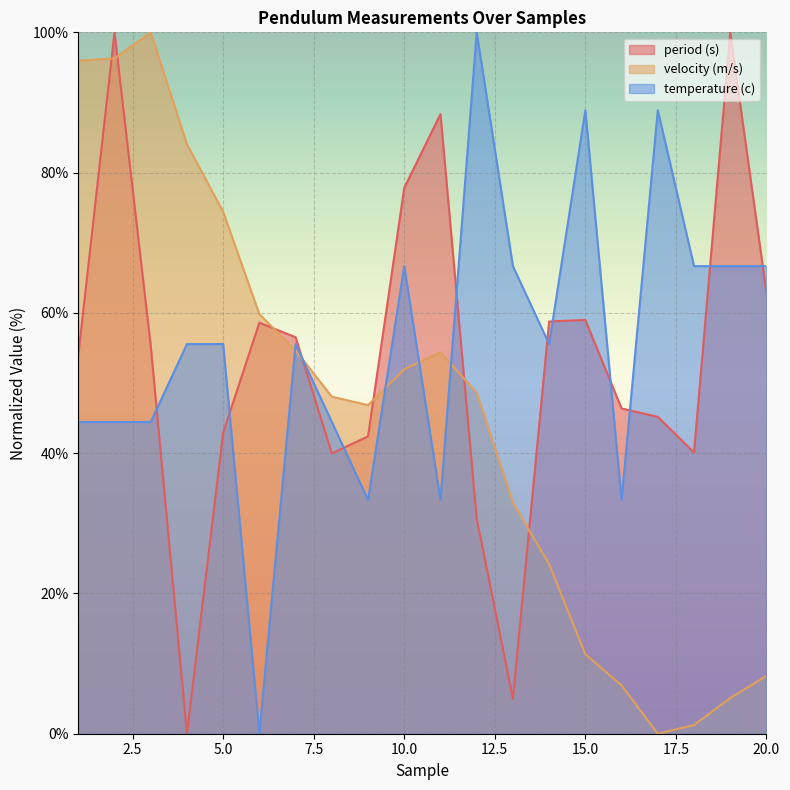

At which label does period (s) reach its minimum?

4